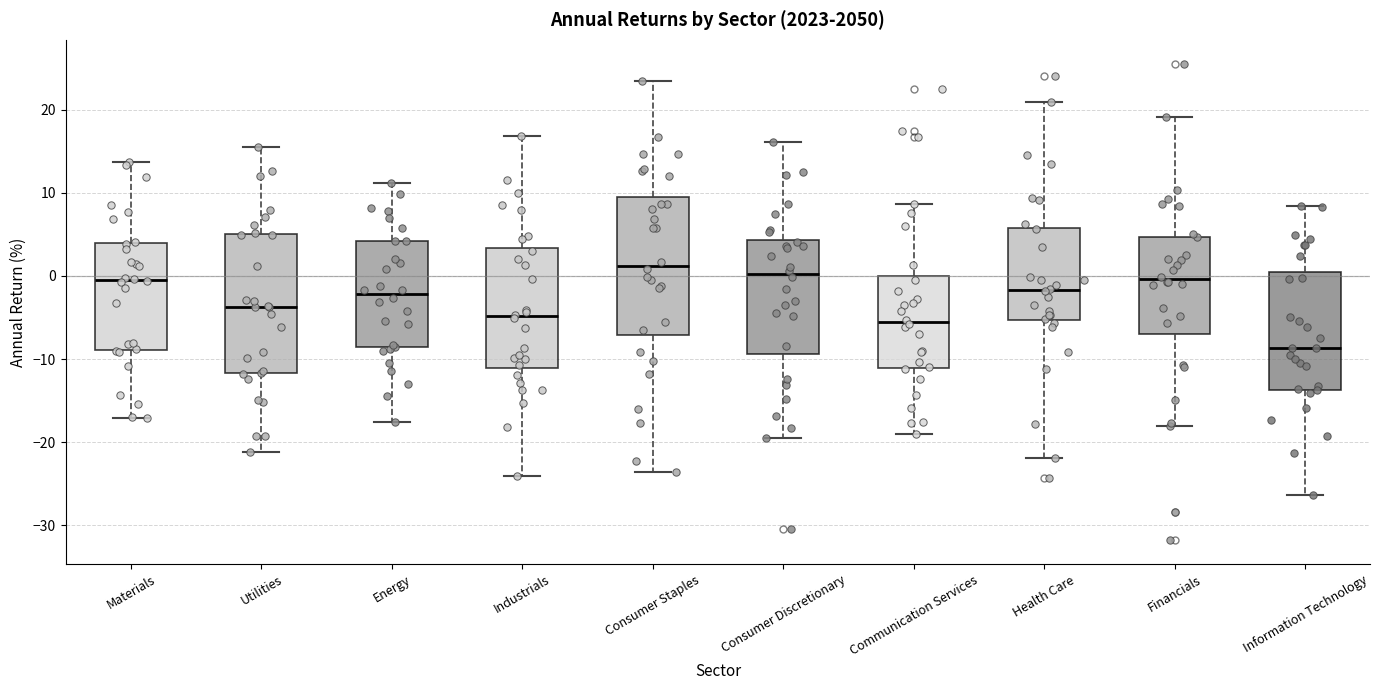

Reading left to right, read every box against the y-axis: the position of its median line, the range the box covers, and the ends of its whiskers. The values are not printed on the chart, so give them approximately, as read against the axis.

Materials: median 0, box -9 to 4, whiskers -17 to 14
Utilities: median -4, box -12 to 5, whiskers -21 to 15
Energy: median -2, box -9 to 4, whiskers -18 to 11
Industrials: median -5, box -11 to 3, whiskers -24 to 17
Consumer Staples: median 1, box -7 to 10, whiskers -24 to 23
Consumer Discretionary: median 0, box -9 to 4, whiskers -19 to 16
Communication Services: median -5, box -11 to 0, whiskers -19 to 9
Health Care: median -2, box -5 to 6, whiskers -22 to 21
Financials: median 0, box -7 to 5, whiskers -18 to 19
Information Technology: median -9, box -14 to 0, whiskers -26 to 8